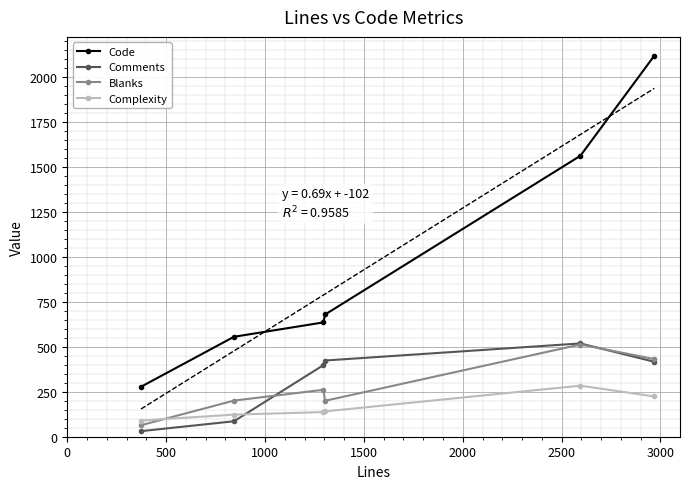

What is the minimum value for Code?

278